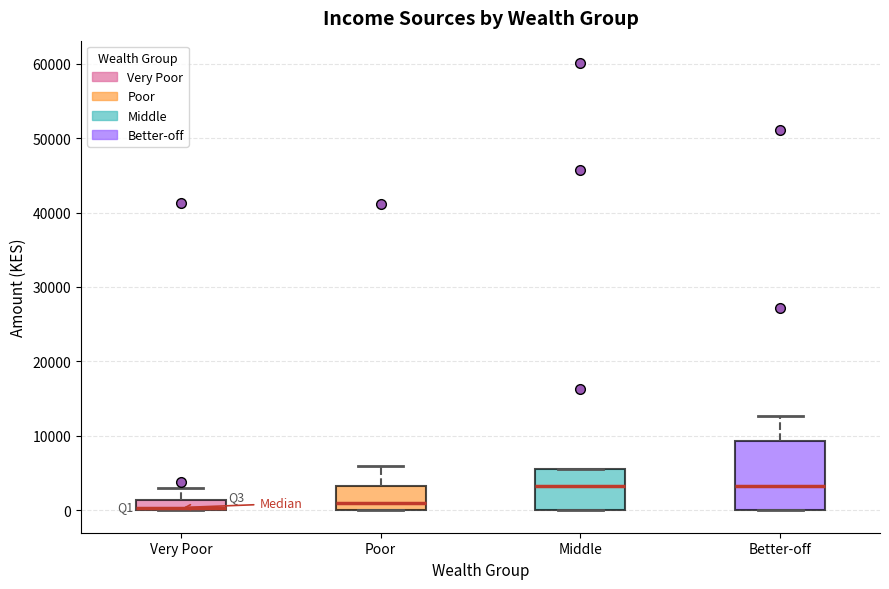

Comparing the boxes themselves (not the whiskers), which one is the tallest?

Better-off